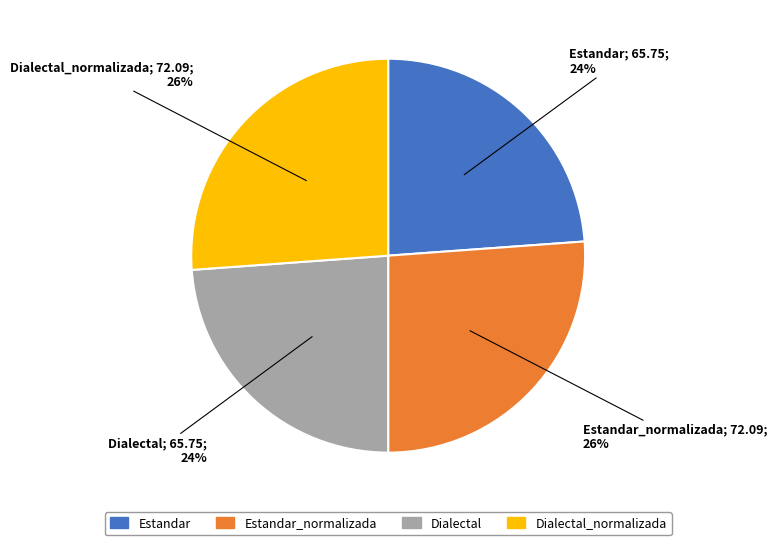

Does any single category account for the majority?

No